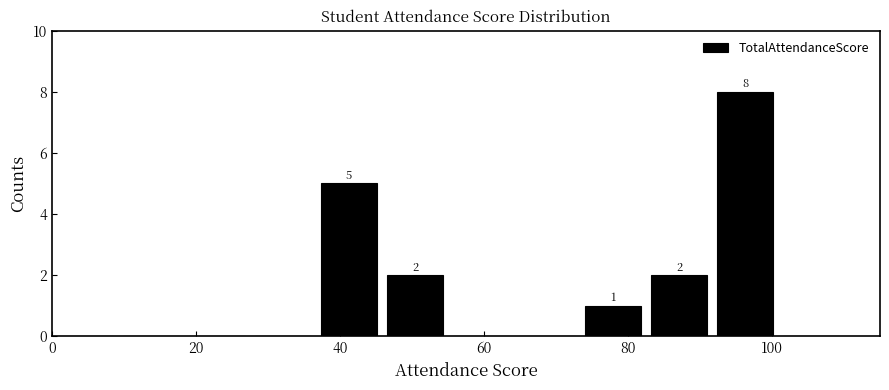

Over which range of the x-axis is the bar tallest?

92 to 100